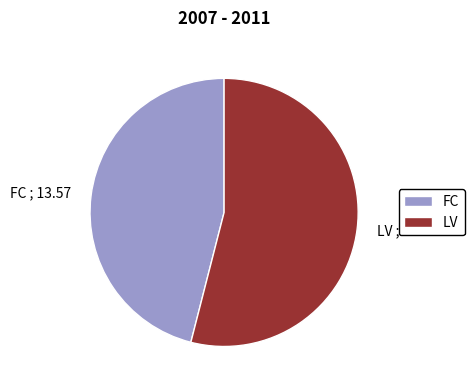

Which slice is the smallest?

FC